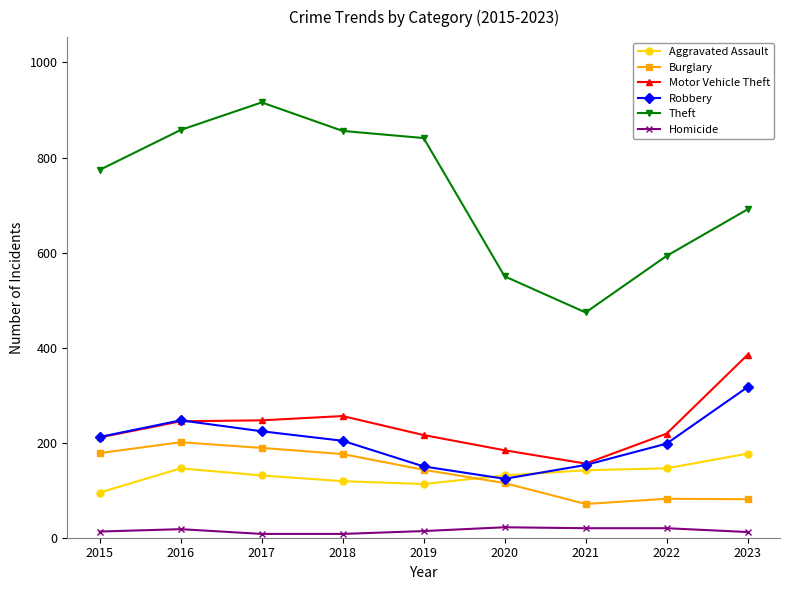

How many categories are shown in the chart?

9